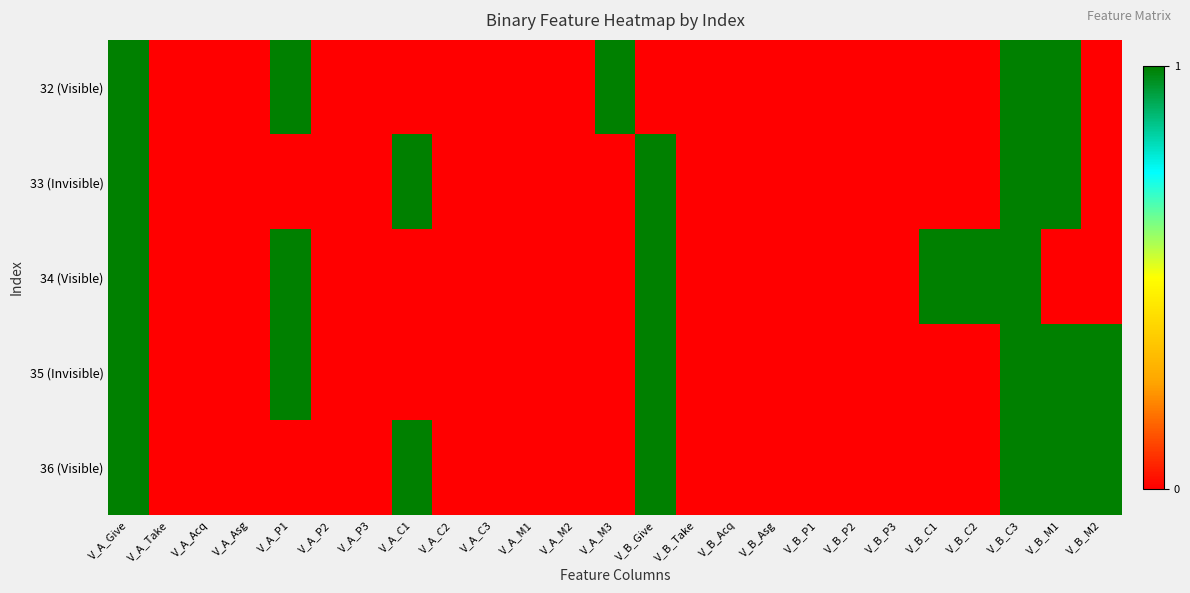

What is the maximum value shown in the chart?

1